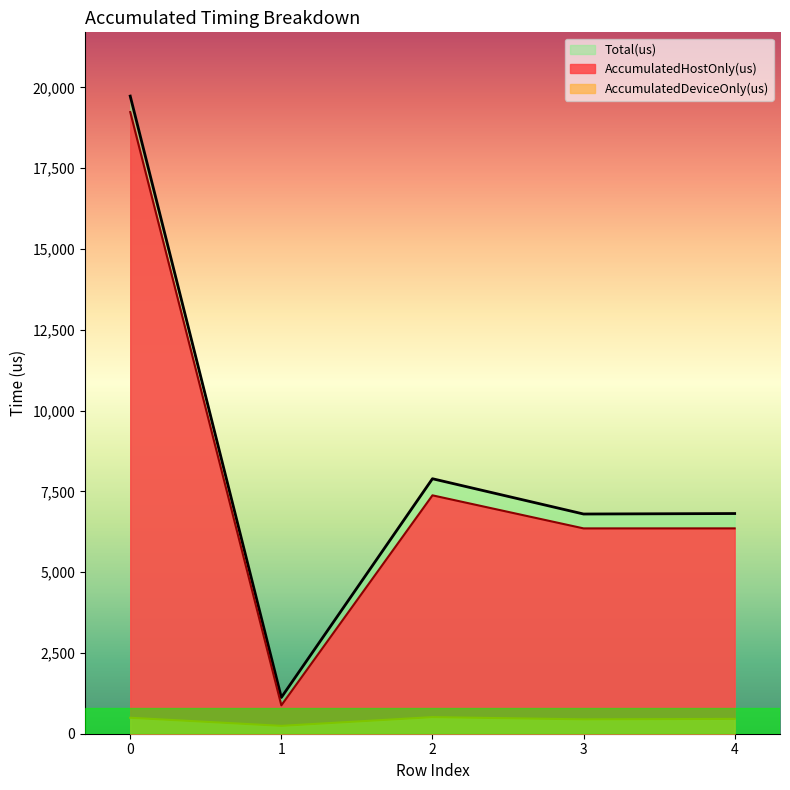

What is the value of the AccumulatedDeviceOnly(us) point at the 5th from the left?

459.1